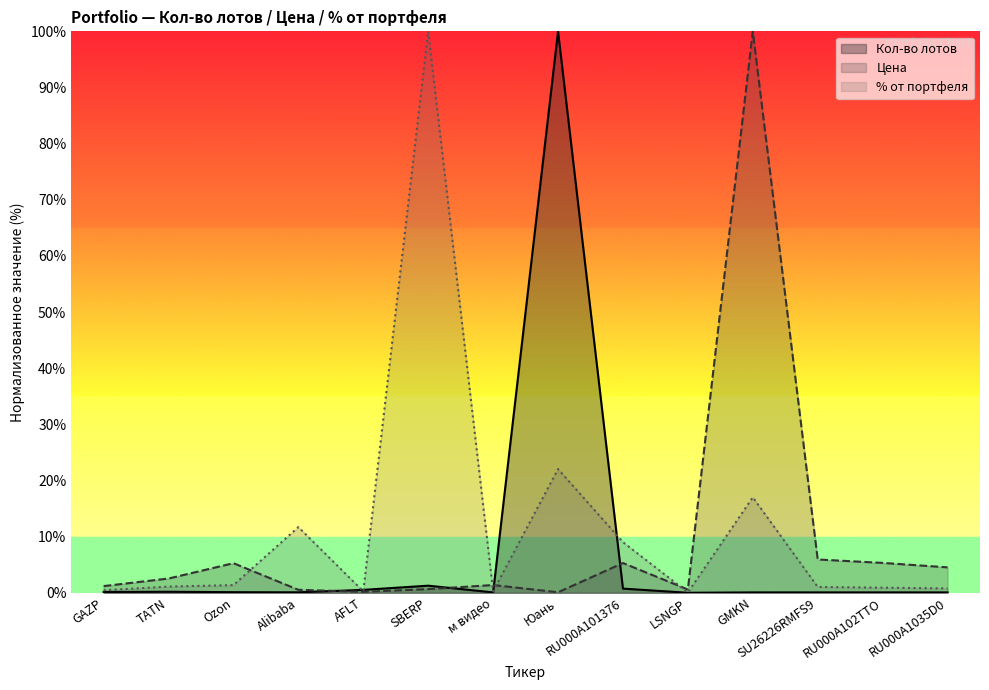

What is the difference between the maximum and minimum values in the Кол-во лотов series?

100.0